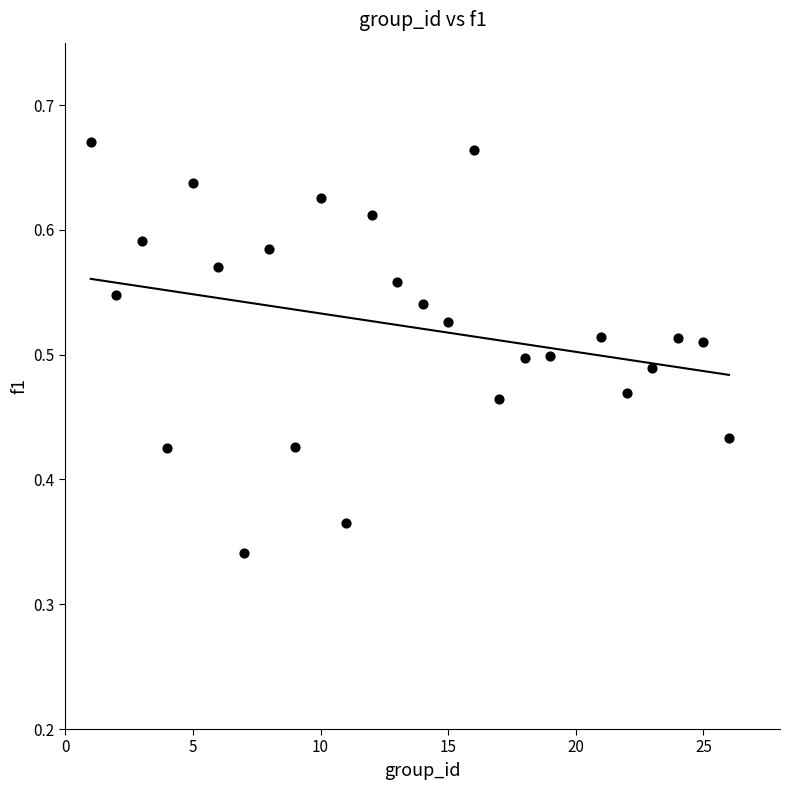

What is the range of X values (max minus min)?

25.0